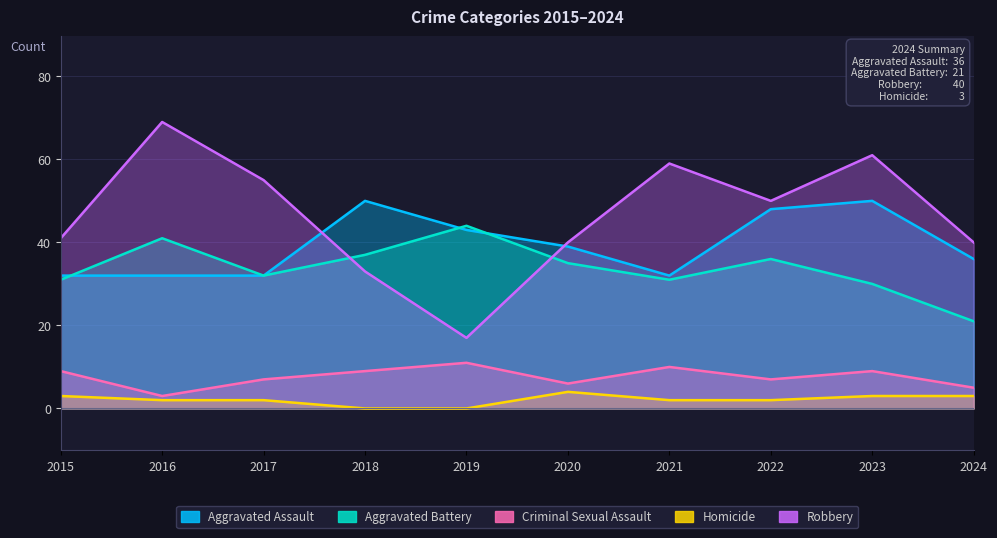

Reading left to right, what are all the values shown in this chart?

Aggravated Assault: 2015=32	2016=32	2017=32	2018=50	2019=43	2020=39	2021=32	2022=48	2023=50	2024=36
Aggravated Battery: 2015=31	2016=41	2017=32	2018=37	2019=44	2020=35	2021=31	2022=36	2023=30	2024=21
Criminal Sexual Assault: 2015=9	2016=3	2017=7	2018=9	2019=11	2020=6	2021=10	2022=7	2023=9	2024=5
Homicide: 2015=3	2016=2	2017=2	2018=0	2019=0	2020=4	2021=2	2022=2	2023=3	2024=3
Robbery: 2015=41	2016=69	2017=55	2018=33	2019=17	2020=40	2021=59	2022=50	2023=61	2024=40